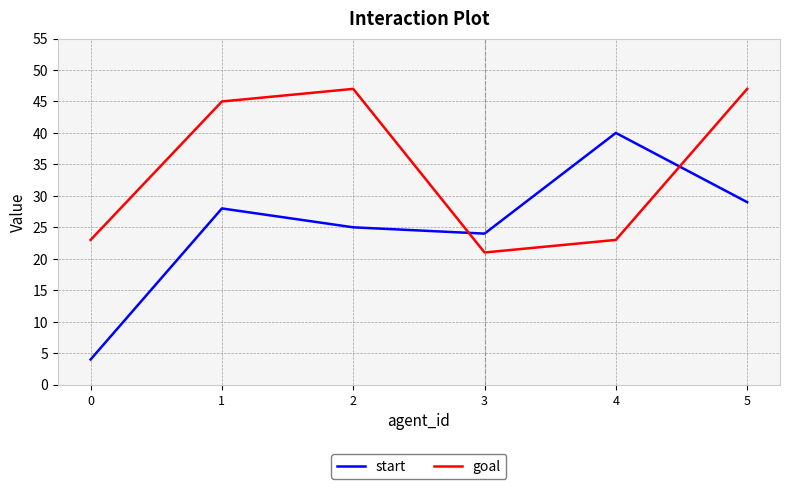

What is the difference between the maximum and minimum values in the start series?

36